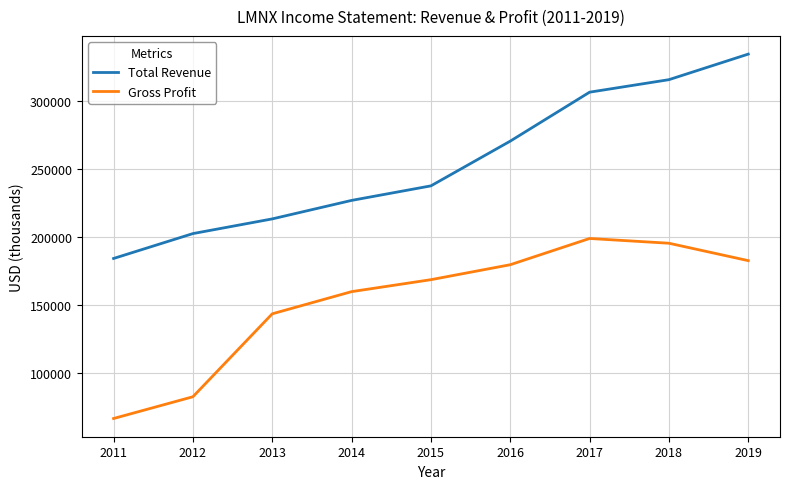

At which label is Total Revenue closest to 259450?

2016